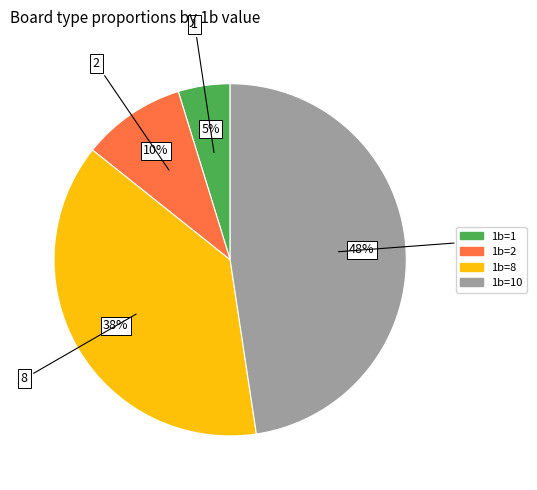

To the nearest percent, what is the average slice percentage?

25%